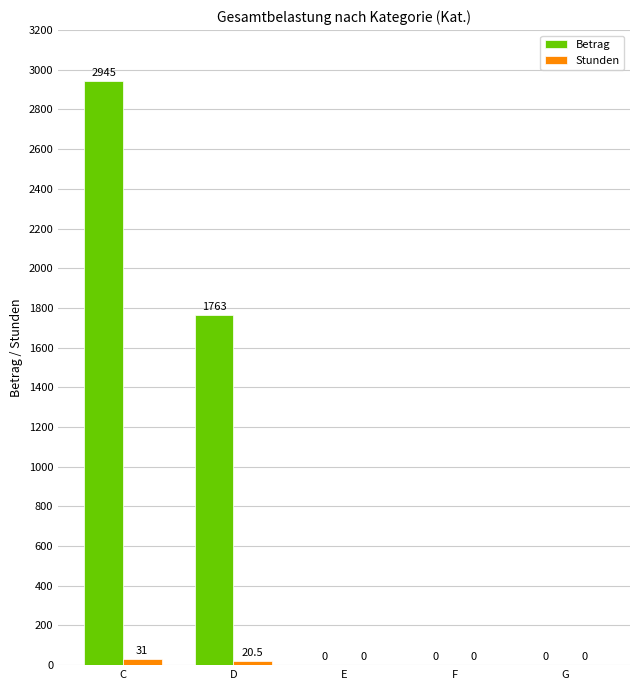

How many distinct data groups are displayed?

2